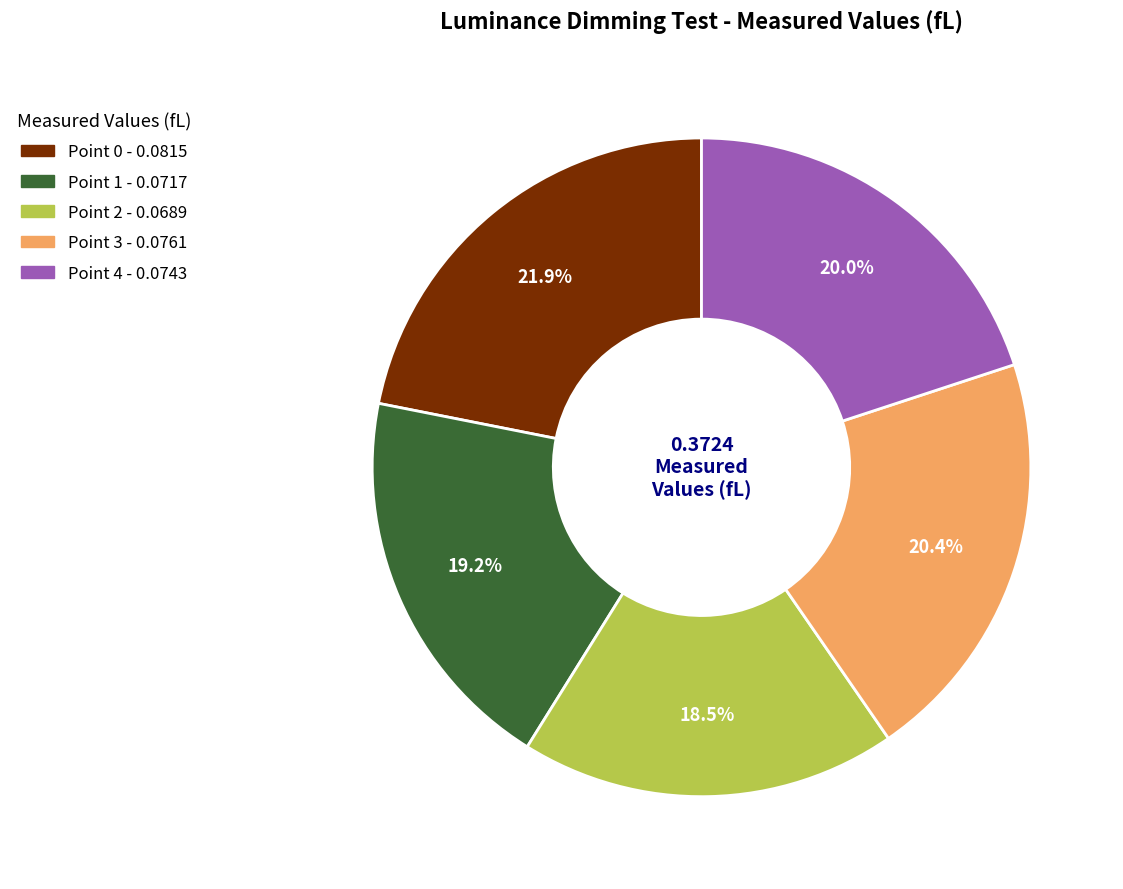

To the nearest percent, what portion does Point 0 represent?

22%